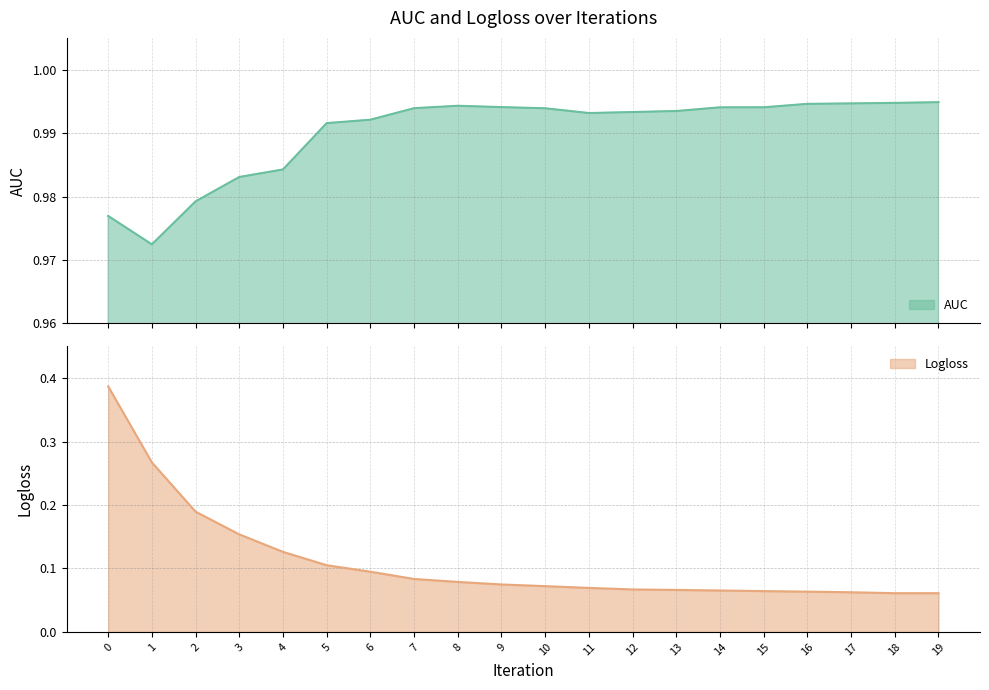

The value of Logloss at 11 is 0.1. True or false?

False